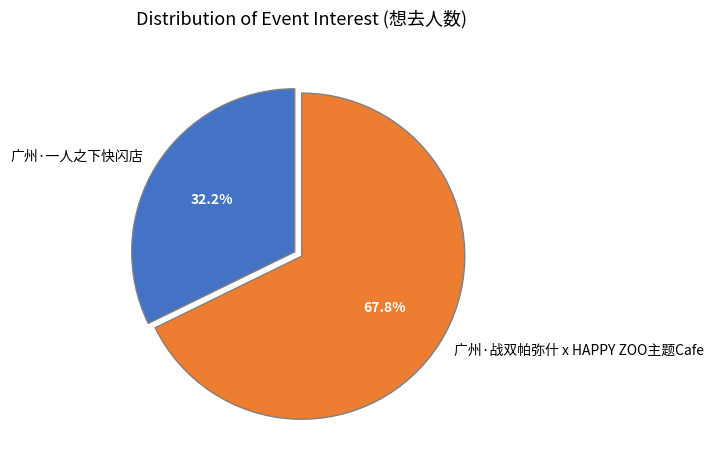

How many slices are in this pie chart?

2